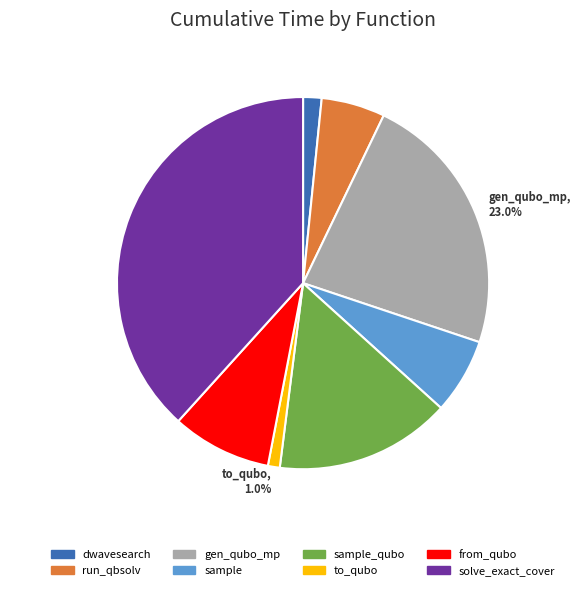

Do from_qubo and to_qubo together represent more than half of the pie?

No